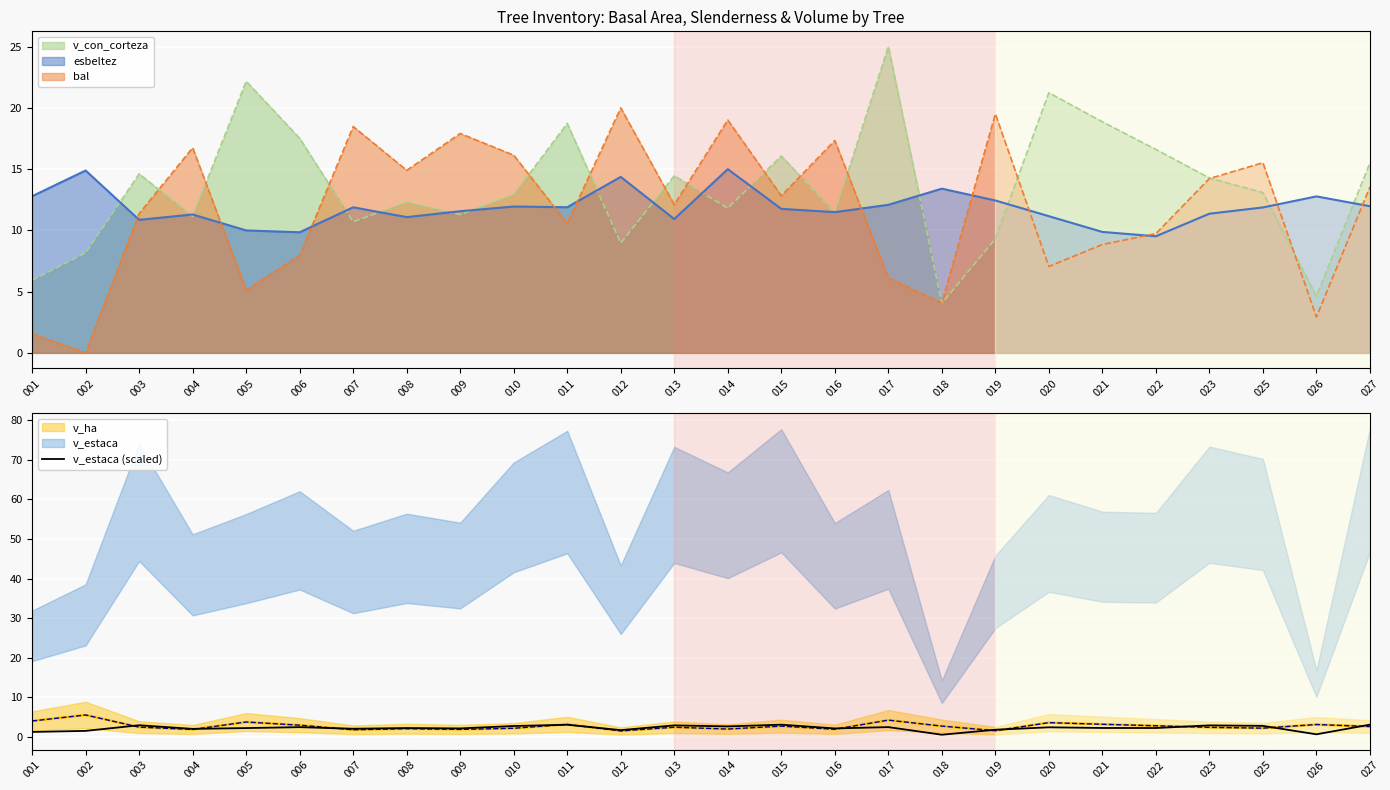

Is the value of v_con_corteza at 009 greater than the value of esbeltez at 002?

No